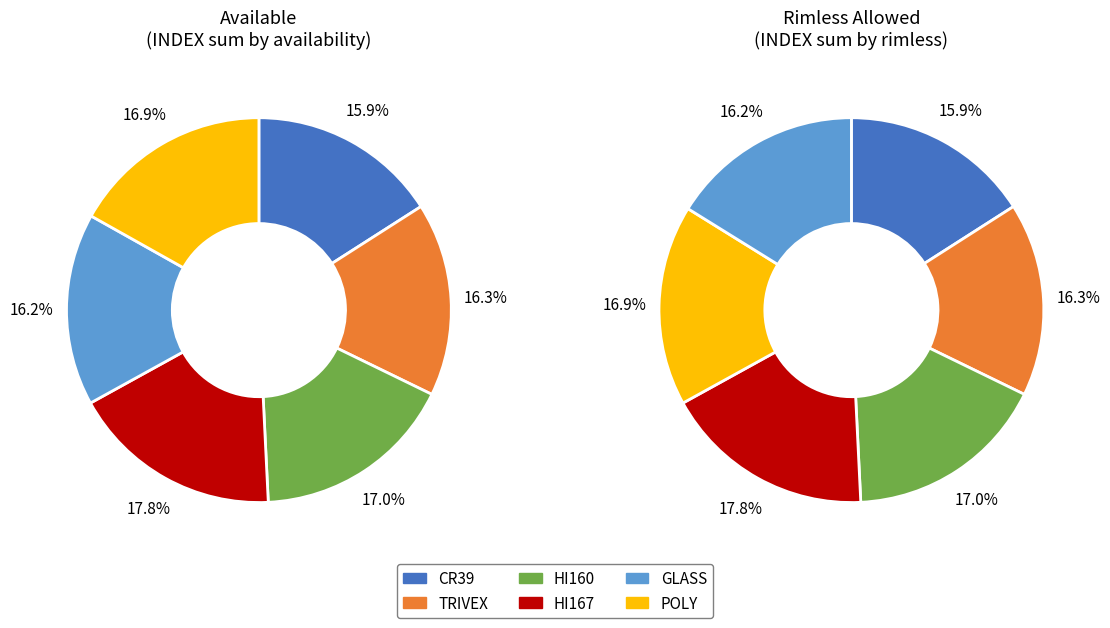

How many slices are in this pie chart?

6